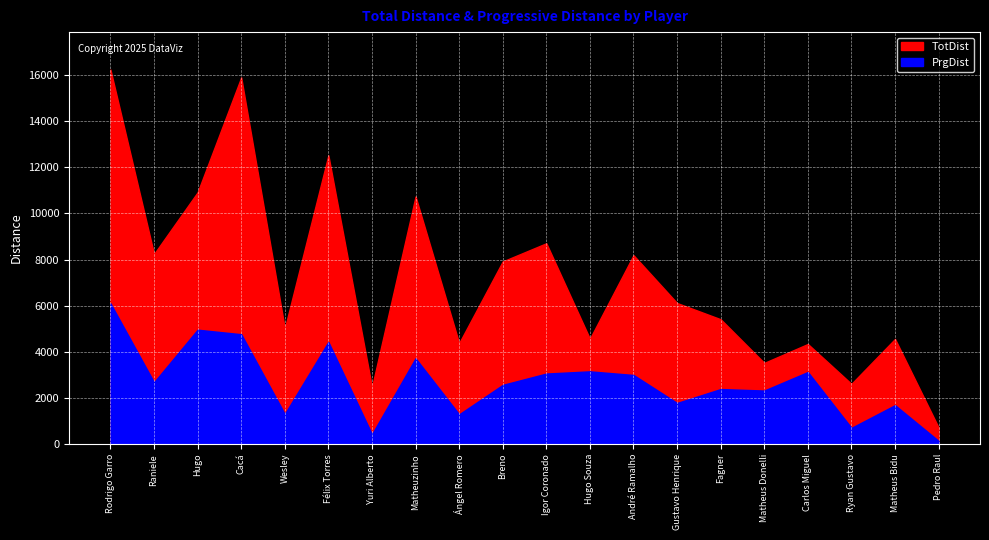

Which series has the largest total across all categories?

TotDist